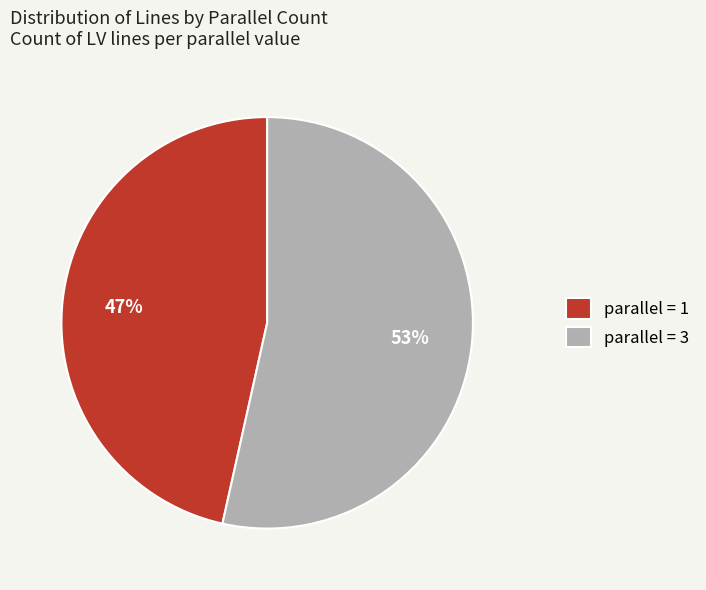

Is the sum of parallel = 3 and parallel = 1 greater than half?

Yes